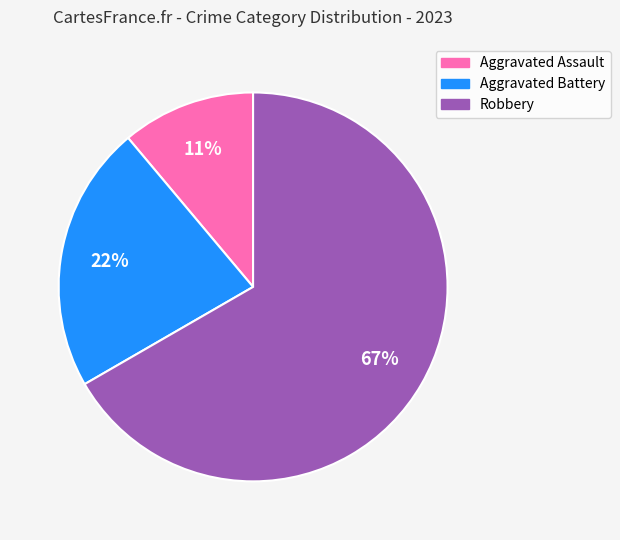

To the nearest percent, what portion does Aggravated Assault represent?

11%